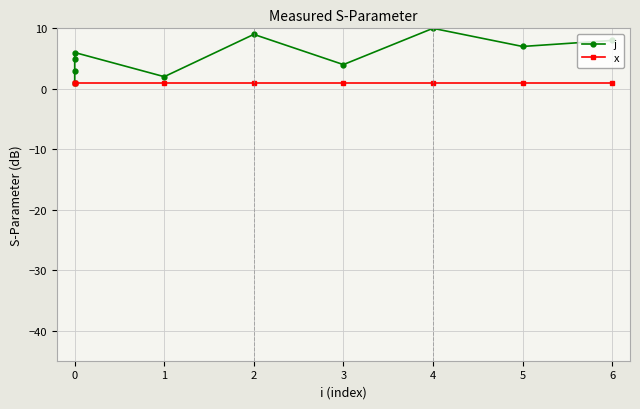

How many lines are shown in the chart?

2